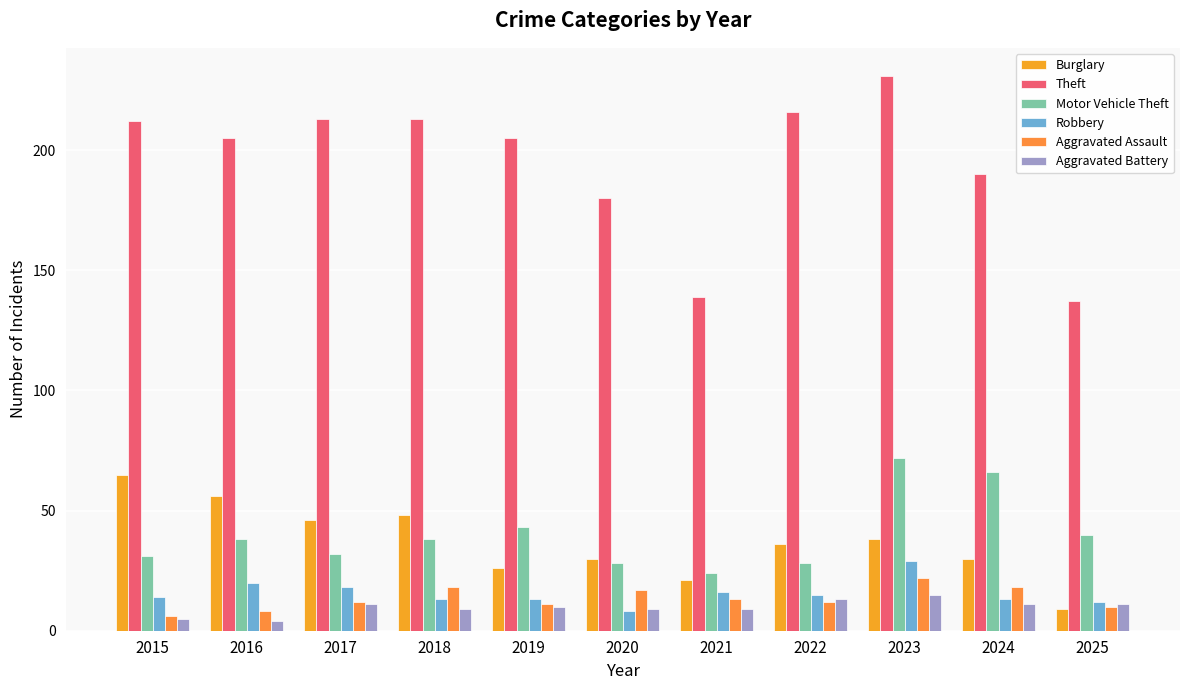

At how many categories does at least one series exceed 189?

8